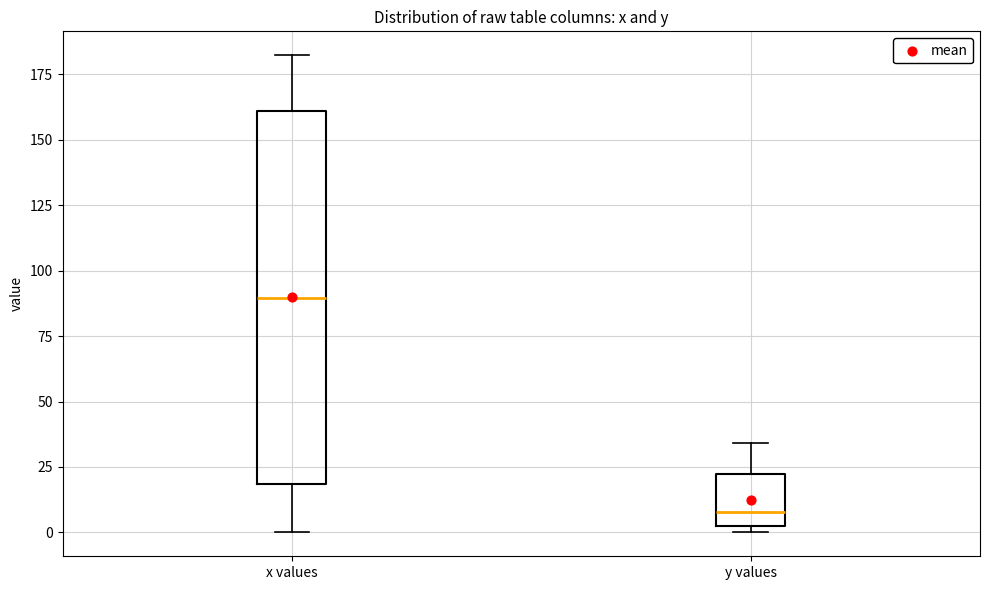

Reading left to right, transcribe this box plot: for each box, give where its median line is, the range the box spans, and where its two whiskers end, as read against the y-axis. The values are not printed on the chart, so give them approximately, as read against the axis.

x values: median 90, box 20 to 160, whiskers 0 to 180
y values: median 10, box 0 to 20, whiskers 0 (just below the box's lower edge) to 35